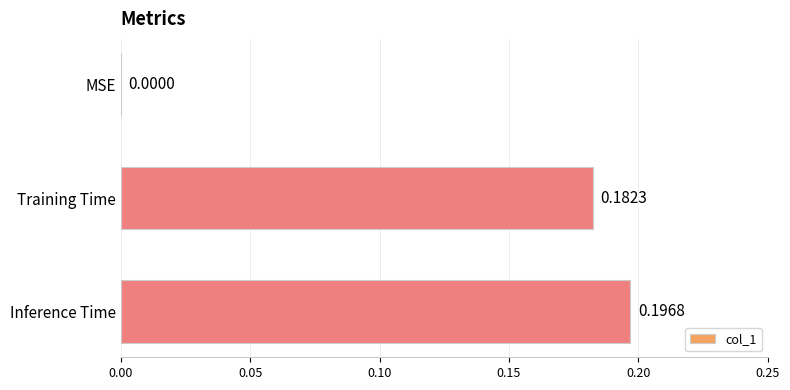

What is the sum of all values?

0.4